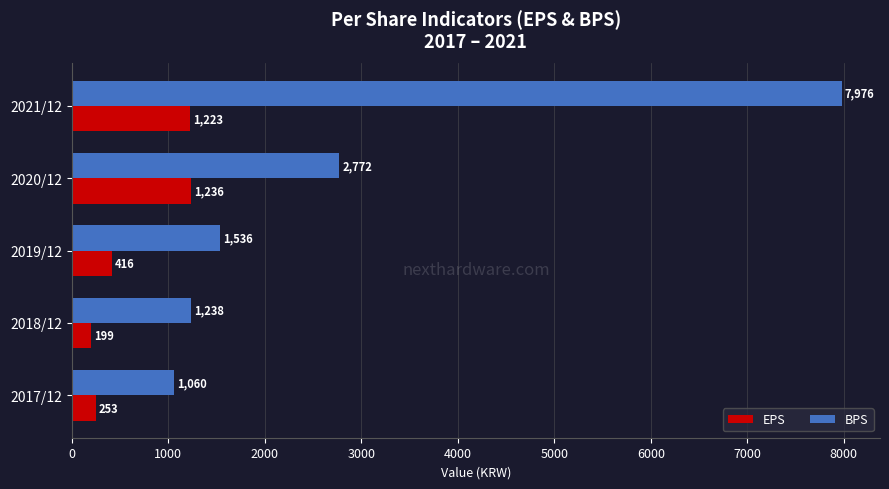

What is the sum of all EPS values?

3327